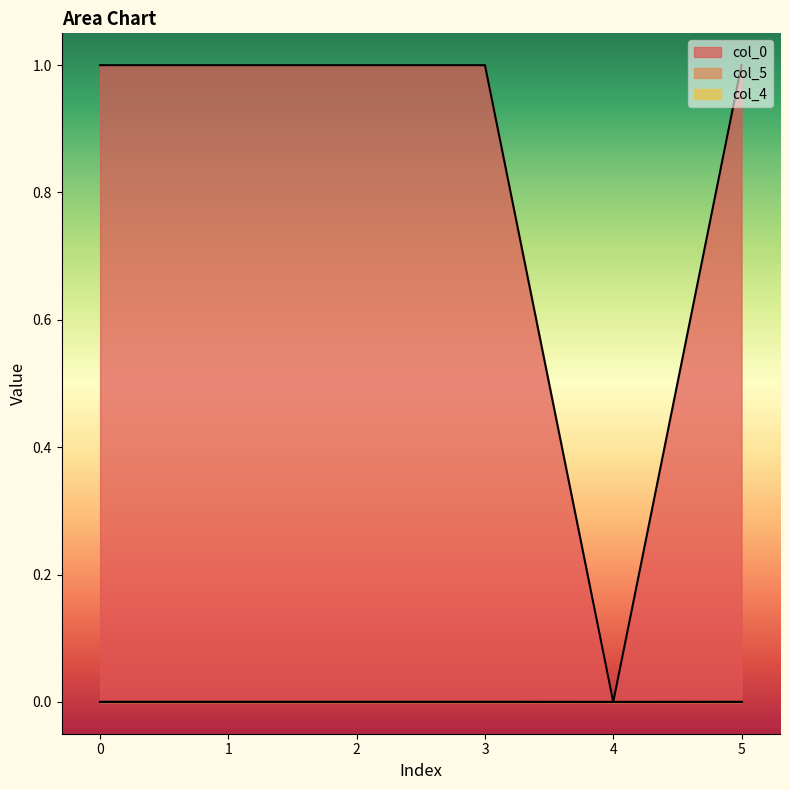

True or false: col_0 has more than 2 interior local peaks.

False